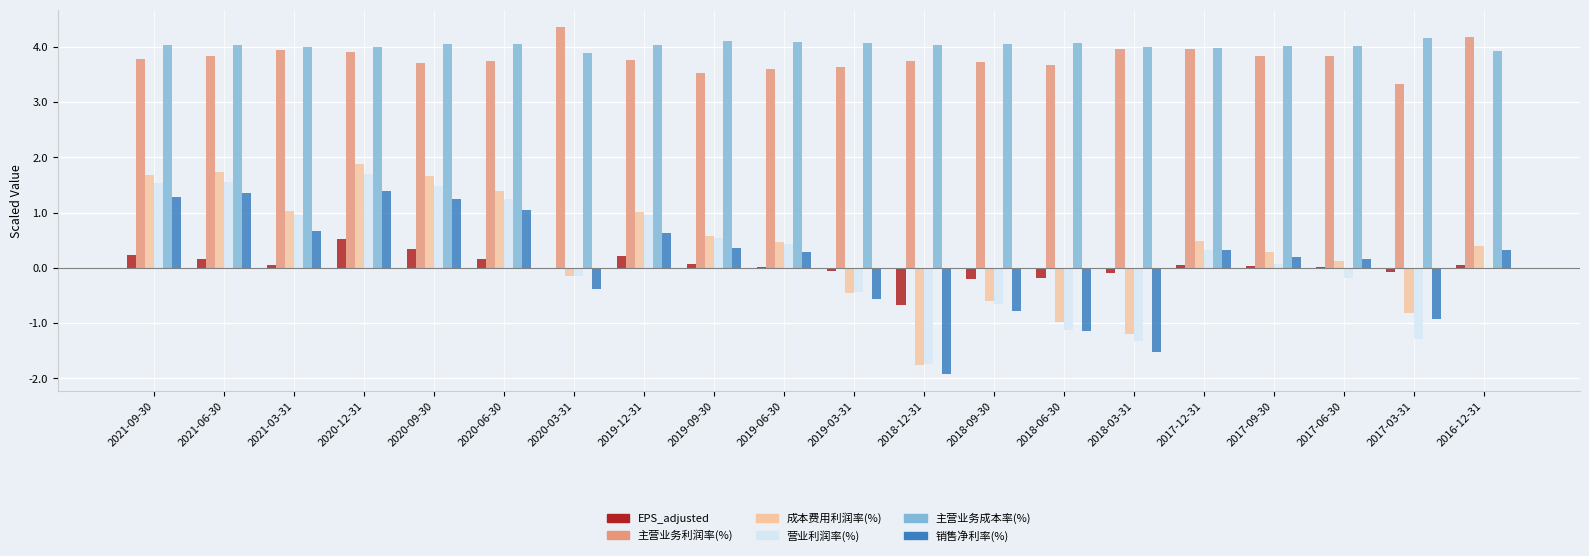

Which series changed the most between 2019-03-31 and 2017-06-30?

销售净利率(%)